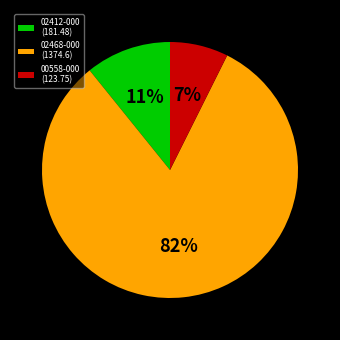

To the nearest percent, what portion does 02468-000 (1374.6) represent?

82%